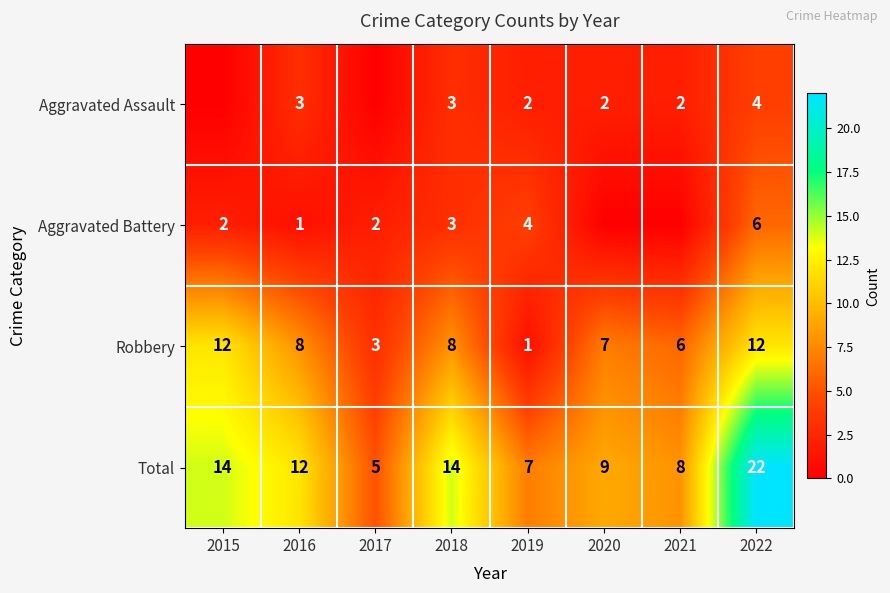

What is the approximate value of Robbery at 2018?

8